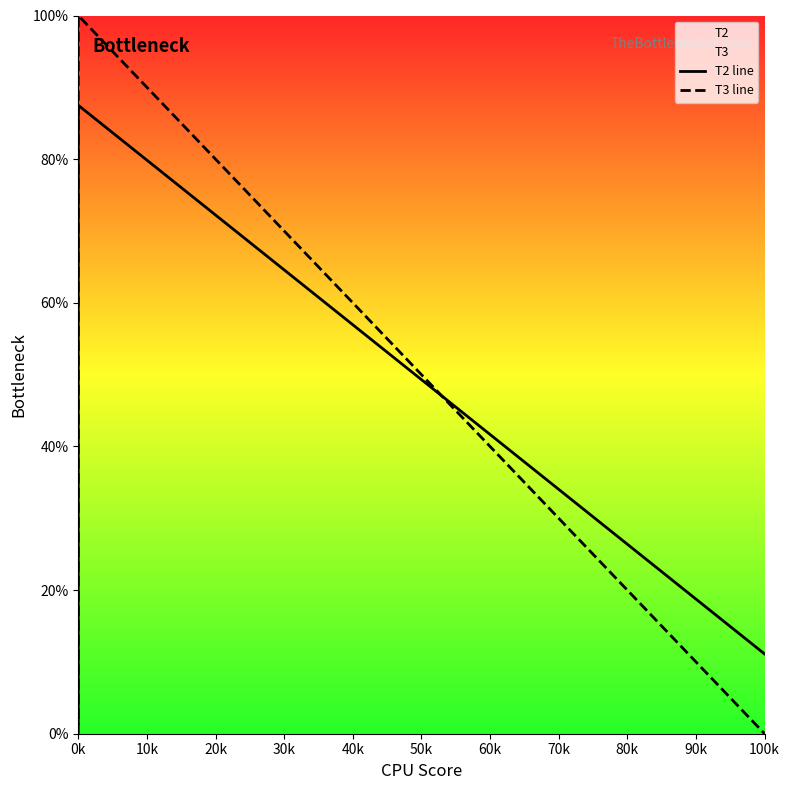

What is the value of the T2 line point at the 3rd from the left?

11.1